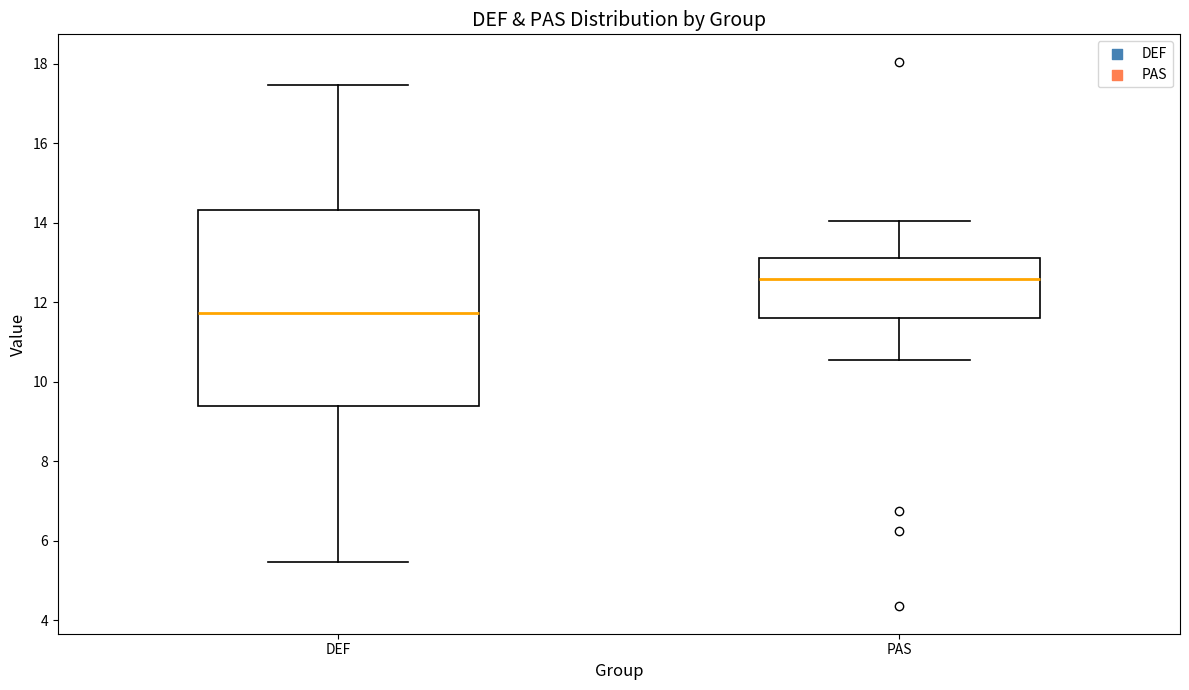

Which box's median line is the lowest?

DEF